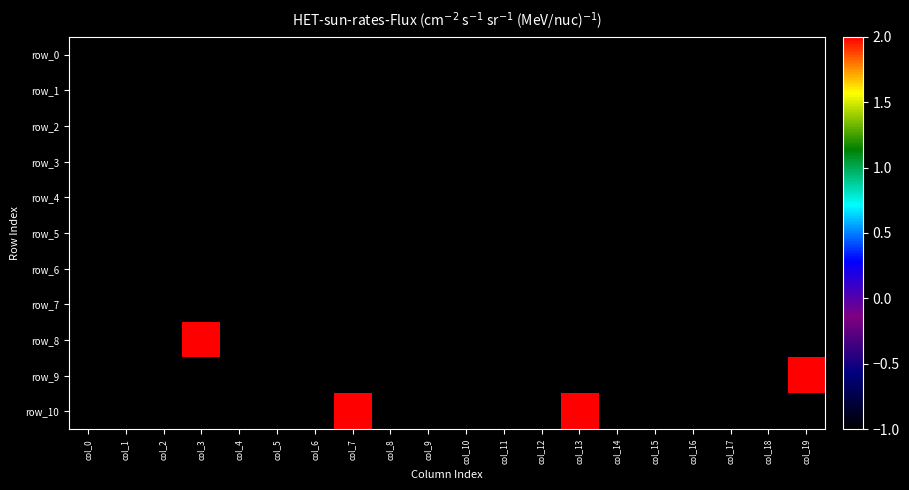

Between col_6 and col_10, which is larger?

col_6